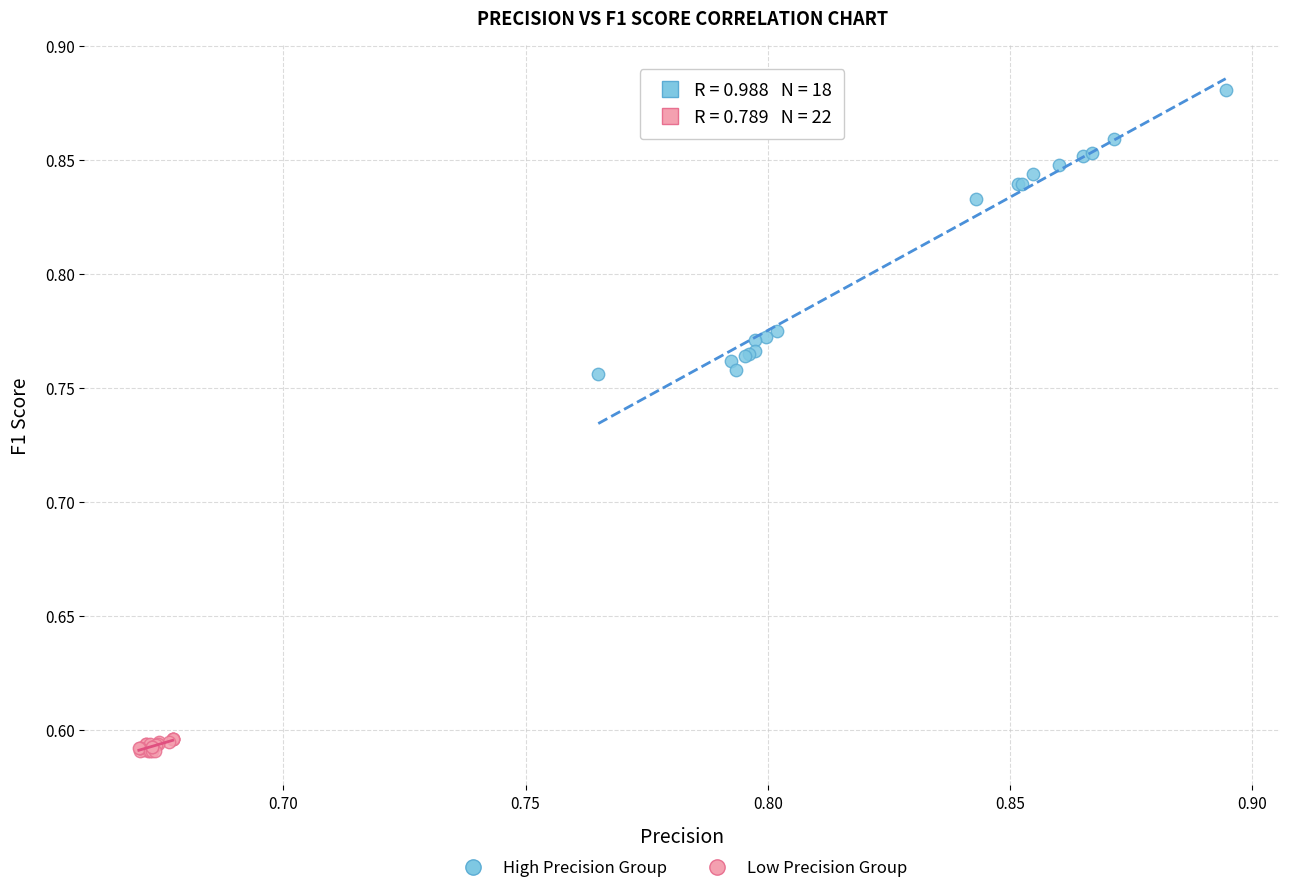

Which series reaches the minimum Y coordinate?

Low Precision Group